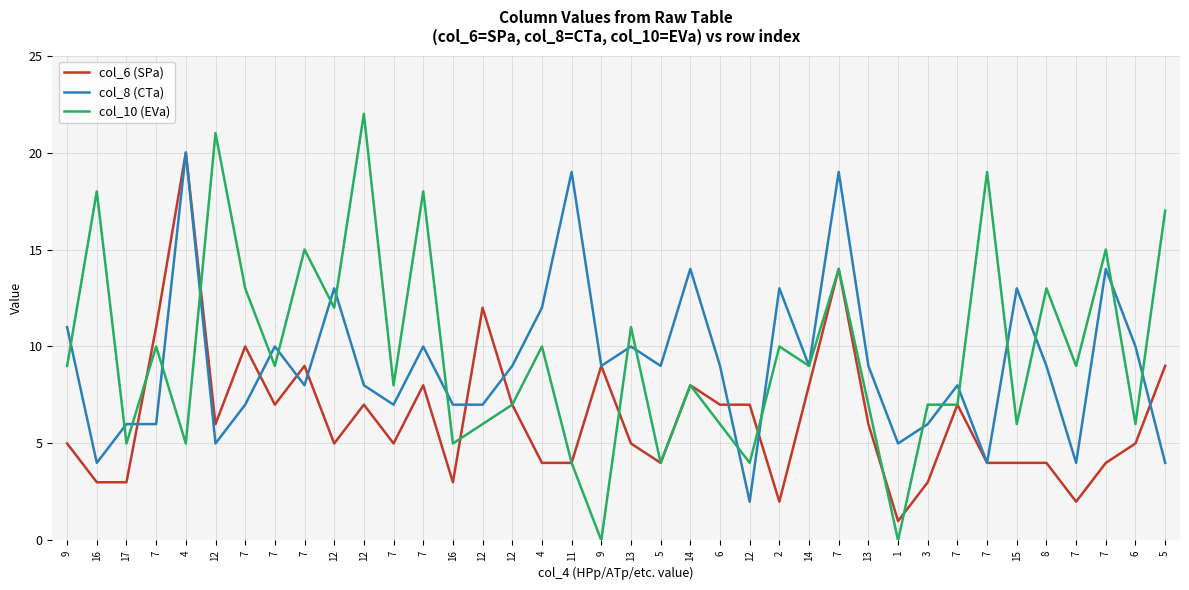

Read the col_6 (SPa) value at 7.

9